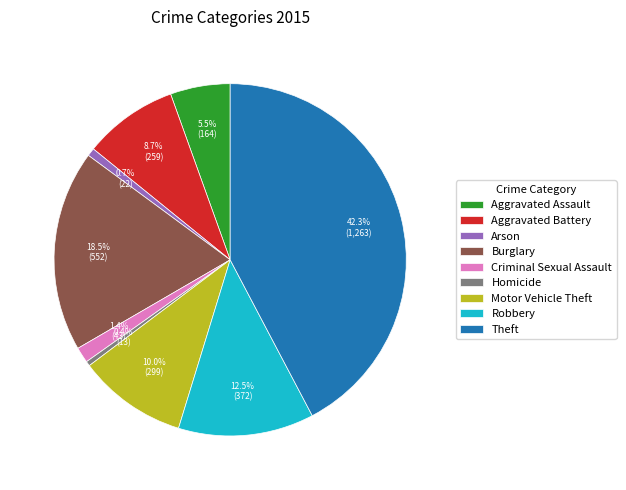

How many segments does this pie chart have?

9